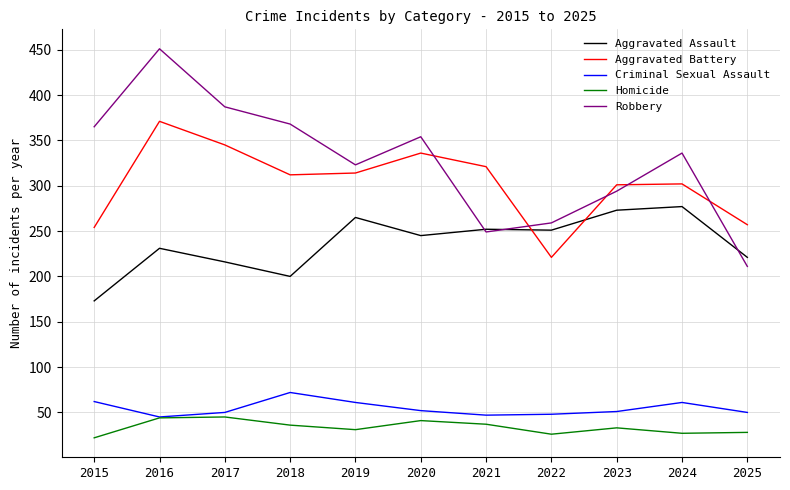

True or false: Aggravated Assault and Homicide cross at least once.

False